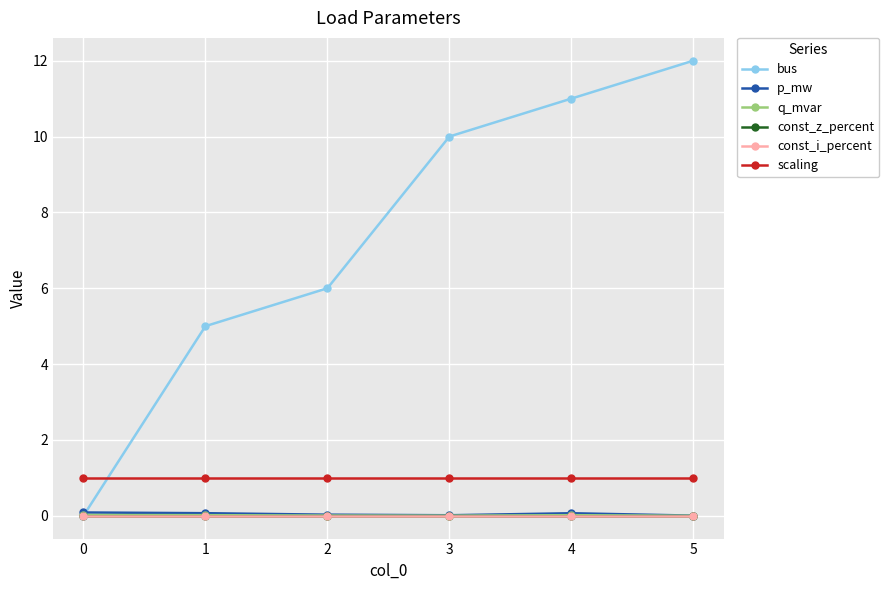

Does the chart have visible grid lines?

Yes